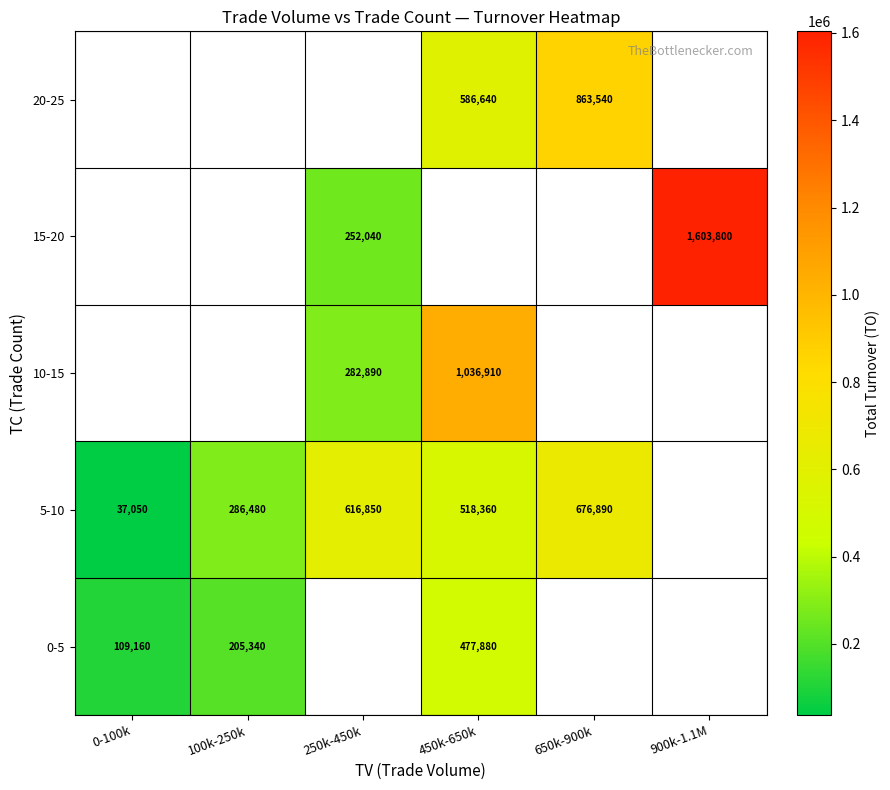

Is the value of 5-10 at 250k-450k greater than the value of 20-25 at 650k-900k?

No